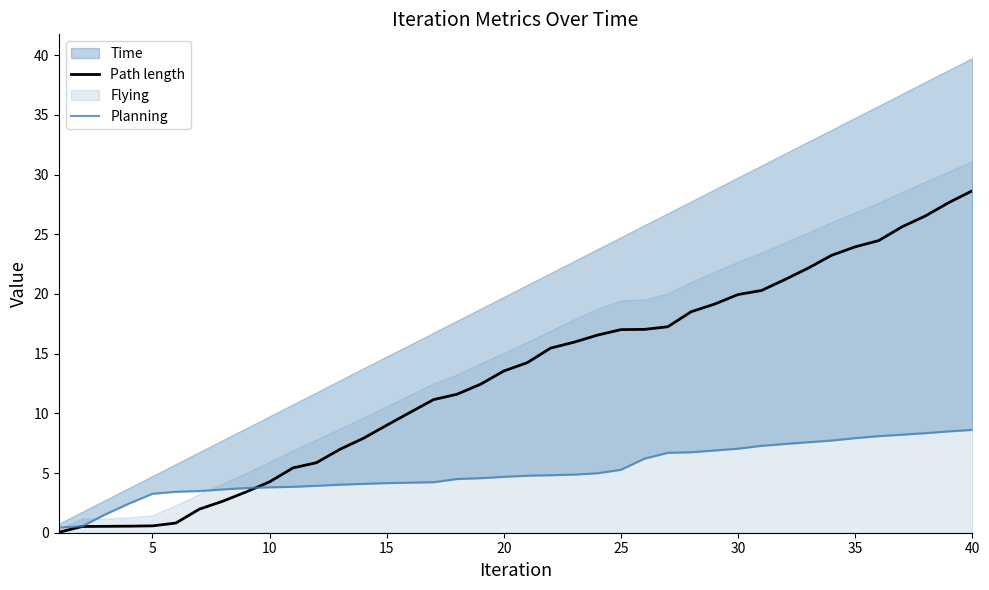

At which label does Path length reach its peak?

40